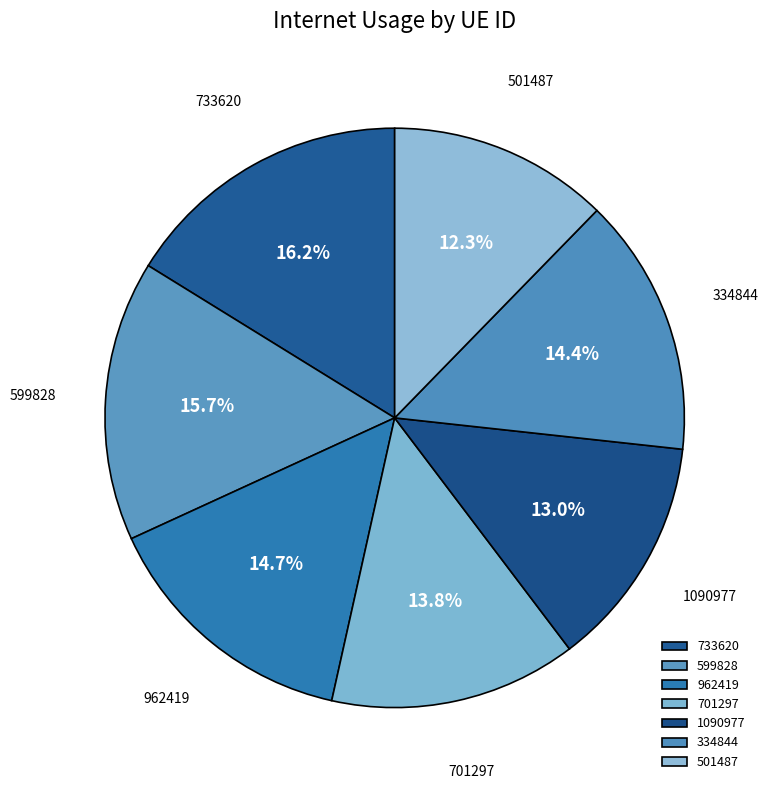

What percentage is NOT represented by 334844?

85.6%